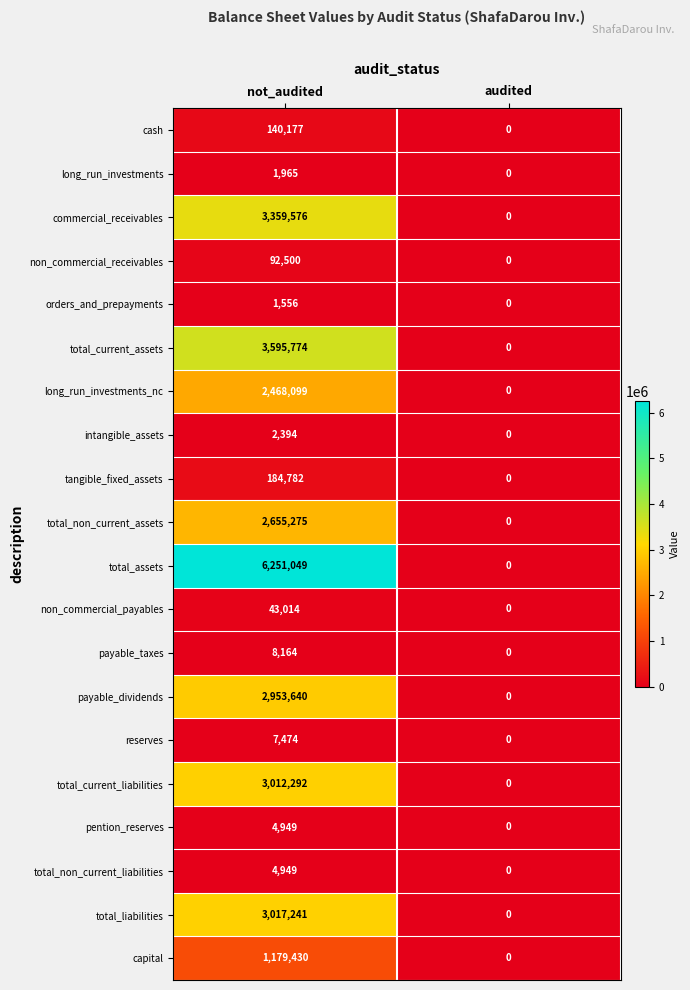

The non_commercial_payables series shows 56073 at not_audited. True or false?

False